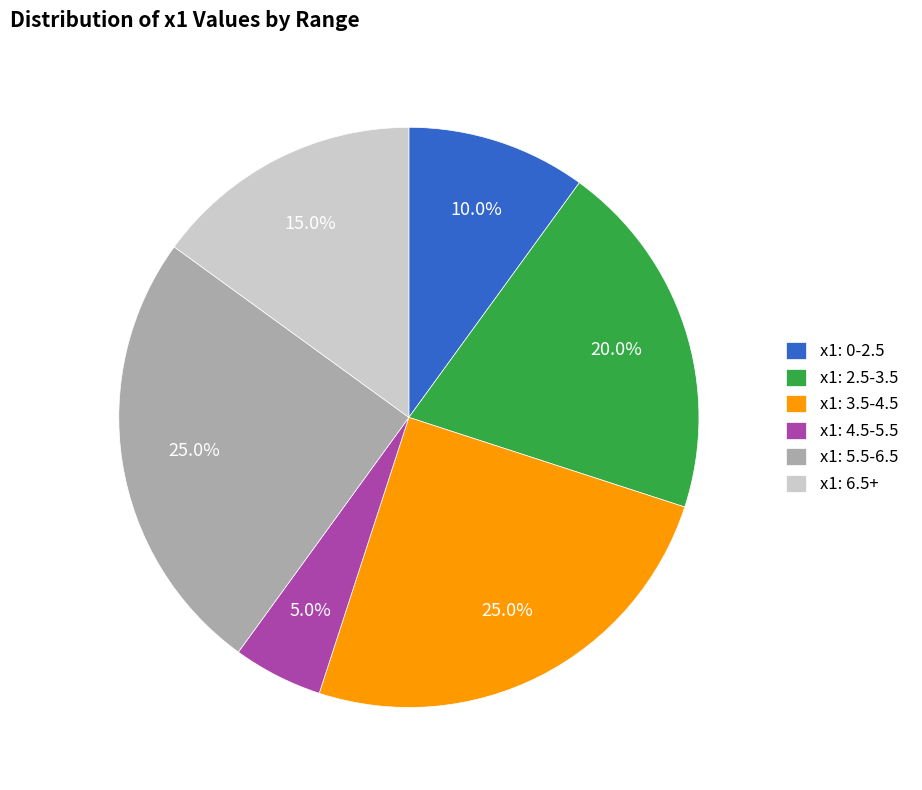

How many slices are in this pie chart?

6